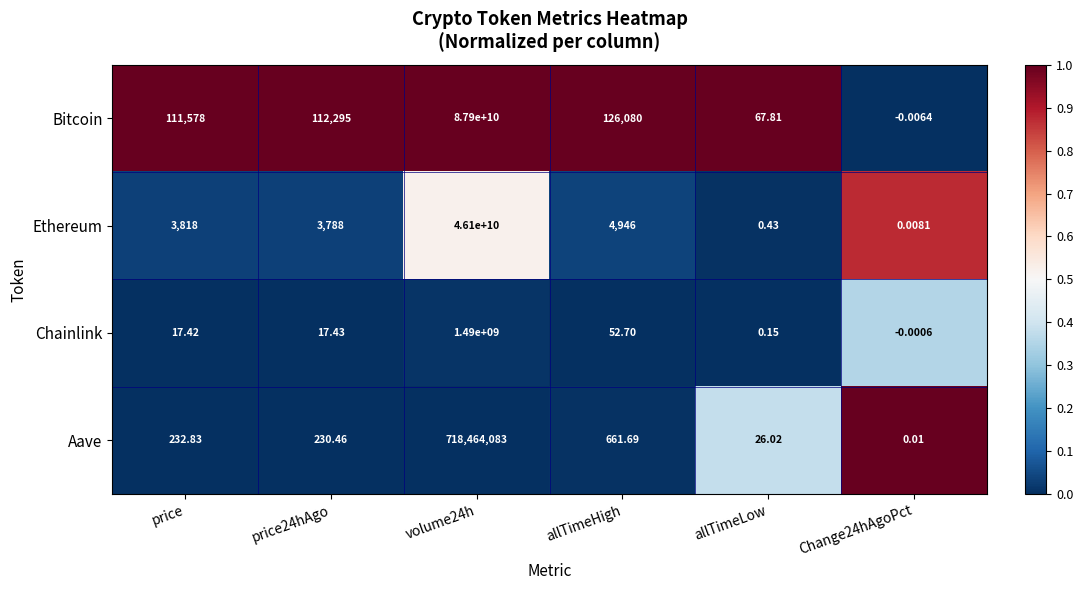

Is the value of Bitcoin at volume24h greater than the value of Chainlink at price?

Yes